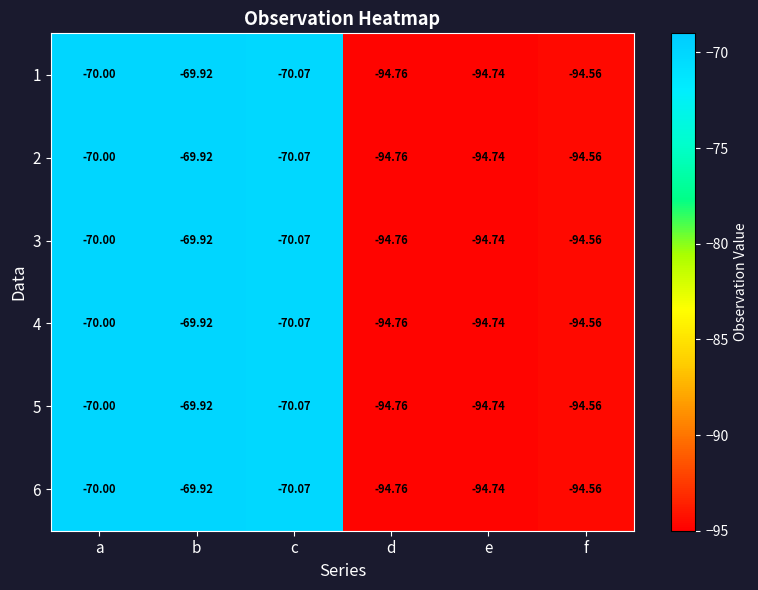

Rank the categories by 2 value from lowest to highest.

d, e, f, c, a, b